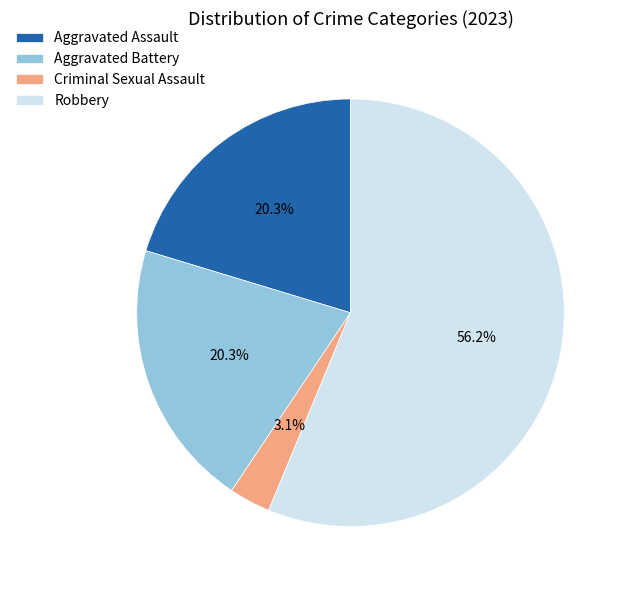

What is the total percentage of Aggravated Battery and Robbery?

76.6%